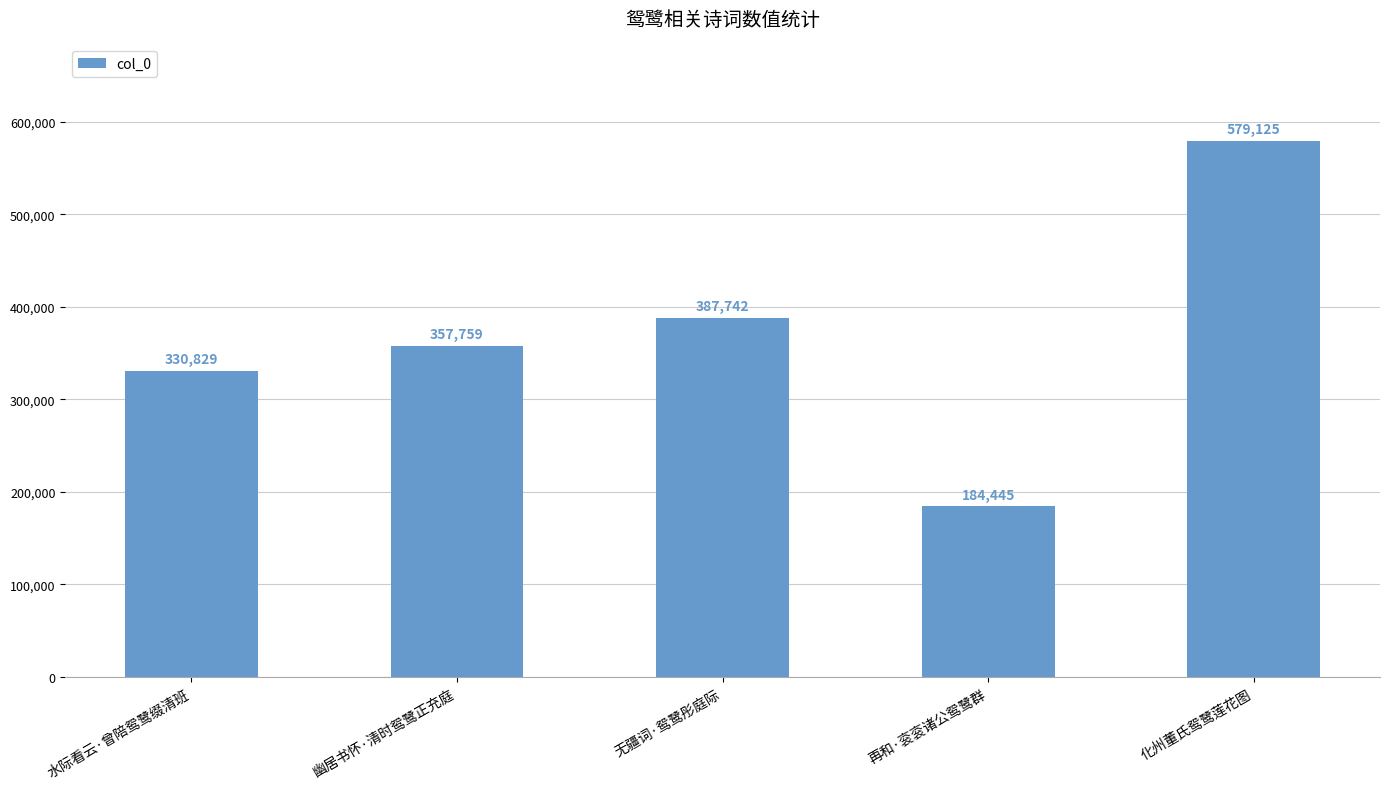

What is the maximum value shown in the chart?

579125